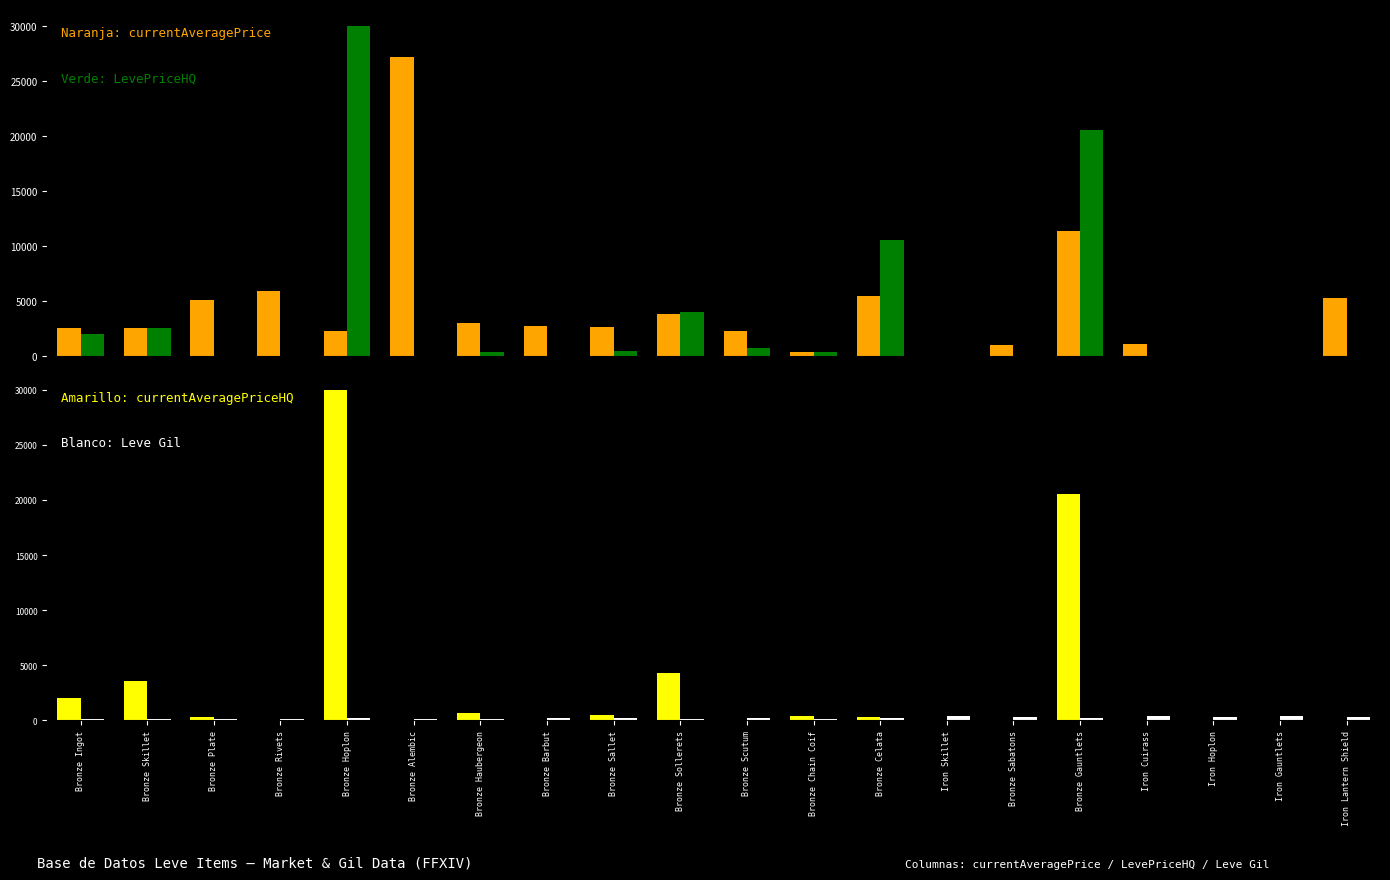

Reading right to left, transcribe all the data shown in this chart.

currentAveragePrice: Iron Lantern Shield=5288.1	Iron Gauntlets=0.0	Iron Hoplon=0.0	Iron Cuirass=1057.5	Bronze Gauntlets=11385.5	Bronze Sabatons=999.5	Iron Skillet=0.0	Bronze Celata=5425.5	Bronze Chain Coif=338.2	Bronze Scutum=2230.0	Bronze Sollerets=3767.0	Bronze Sallet=2662.0	Bronze Barbut=2680.0	Bronze Haubergeon=3011.0	Bronze Alembic=27125.0	Bronze Hoplon=2226.0	Bronze Rivets=5939.1	Bronze Plate=5071.0	Bronze Skillet=2494.0	Bronze Ingot=2525.1
LevePriceHQ: Iron Lantern Shield=0.0	Iron Gauntlets=0.0	Iron Hoplon=0.0	Iron Cuirass=0.0	Bronze Gauntlets=20500.0	Bronze Sabatons=0.0	Iron Skillet=0.0	Bronze Celata=10526.0	Bronze Chain Coif=383.3	Bronze Scutum=750.0	Bronze Sollerets=4000.0	Bronze Sallet=450.0	Bronze Barbut=0.0	Bronze Haubergeon=387.5	Bronze Alembic=0.0	Bronze Hoplon=30000.0	Bronze Rivets=0.0	Bronze Plate=0.0	Bronze Skillet=2500.0	Bronze Ingot=2000.0
currentAveragePriceHQ: Iron Lantern Shield=0.0	Iron Gauntlets=0.0	Iron Hoplon=0.0	Iron Cuirass=0.0	Bronze Gauntlets=20500.0	Bronze Sabatons=0.0	Iron Skillet=0.0	Bronze Celata=325.0	Bronze Chain Coif=383.3	Bronze Scutum=20.0	Bronze Sollerets=4250.5	Bronze Sallet=450.0	Bronze Barbut=0.0	Bronze Haubergeon=623.8	Bronze Alembic=0.0	Bronze Hoplon=30000.0	Bronze Rivets=0.0	Bronze Plate=275.4	Bronze Skillet=3599.5	Bronze Ingot=2000.0
Leve Gil: Iron Lantern Shield=330.0	Iron Gauntlets=374.0	Iron Hoplon=259.0	Iron Cuirass=374.0	Bronze Gauntlets=229.0	Bronze Sabatons=287.0	Iron Skillet=350.0	Bronze Celata=175.0	Bronze Chain Coif=144.0	Bronze Scutum=173.0	Bronze Sollerets=144.0	Bronze Sallet=170.0	Bronze Barbut=170.0	Bronze Haubergeon=144.0	Bronze Alembic=114.0	Bronze Hoplon=173.0	Bronze Rivets=112.0	Bronze Plate=116.0	Bronze Skillet=115.0	Bronze Ingot=113.0